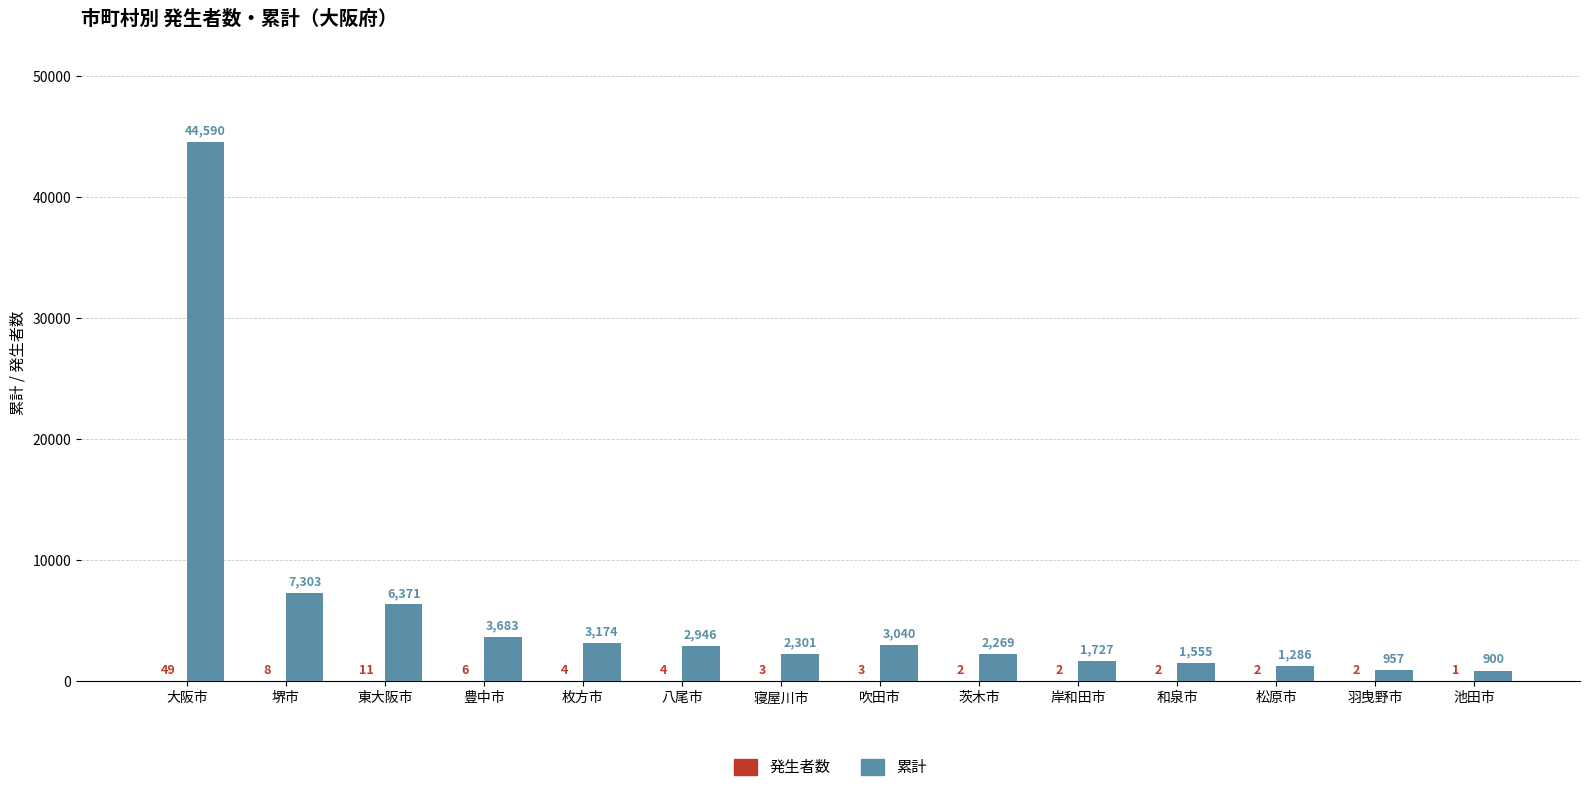

At which label does 累計 first exceed 2946?

大阪市